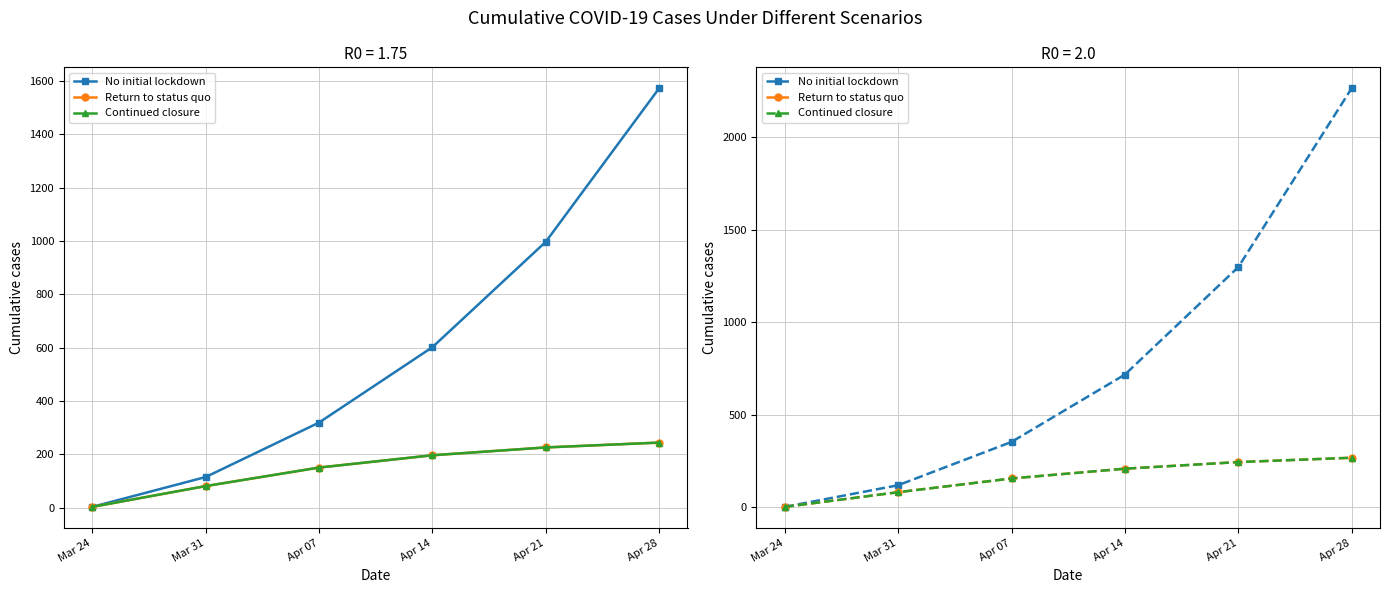

What is the total value across all series at Apr 28?

2801.7